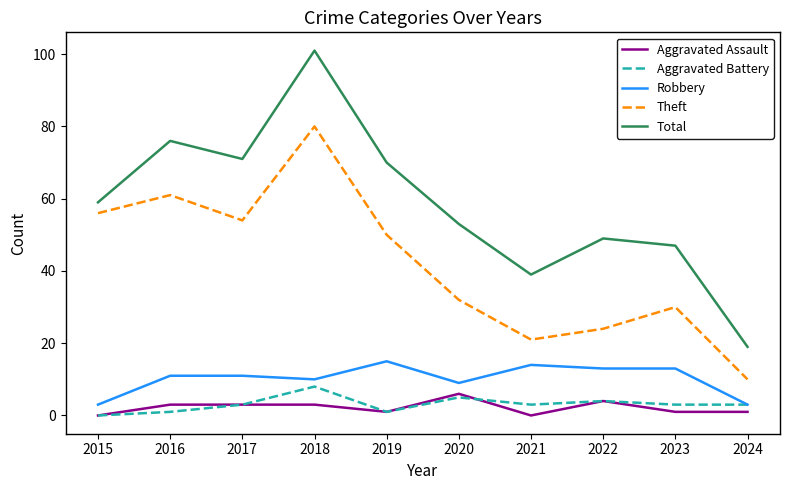

Which series has the widest spread of values?

Total